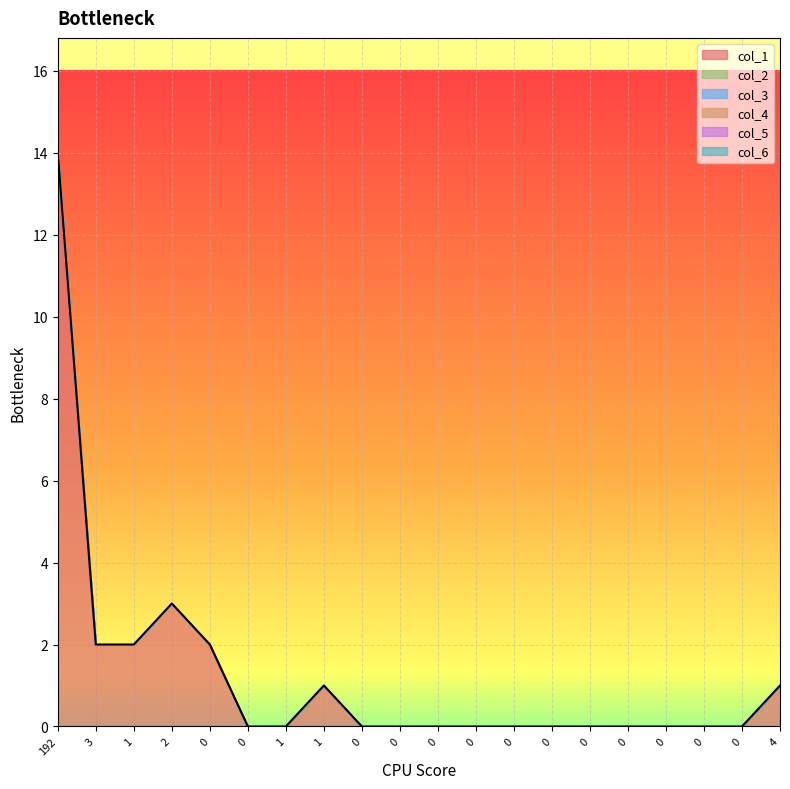

How many lines are shown in the chart?

1